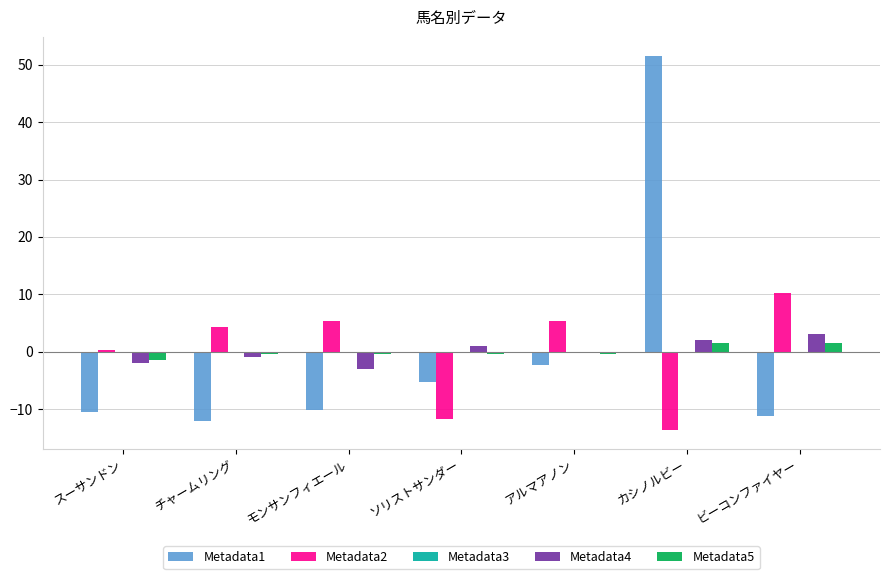

What is the sum of the Metadata4 values at ビーコンファイヤー and ソリストサンダー?

4.0